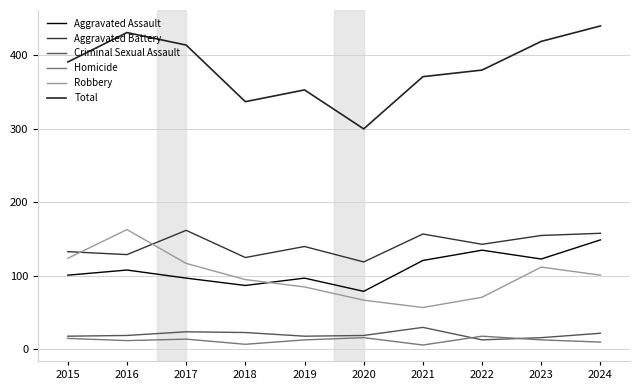

Which label corresponds to the largest value in the chart?

2024